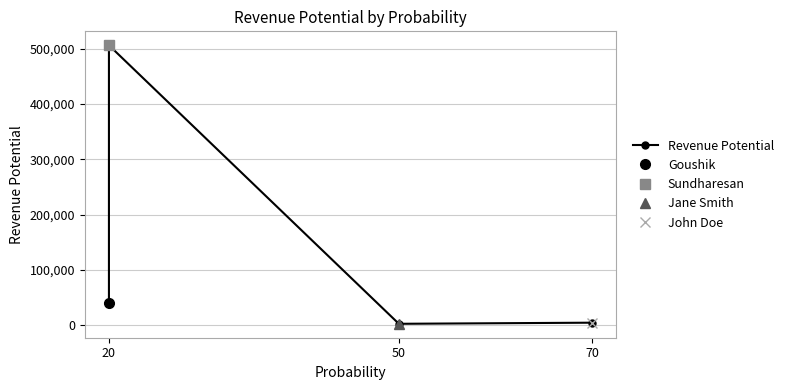

How many interior local valleys (lower than both neighbors) does the data have?

1